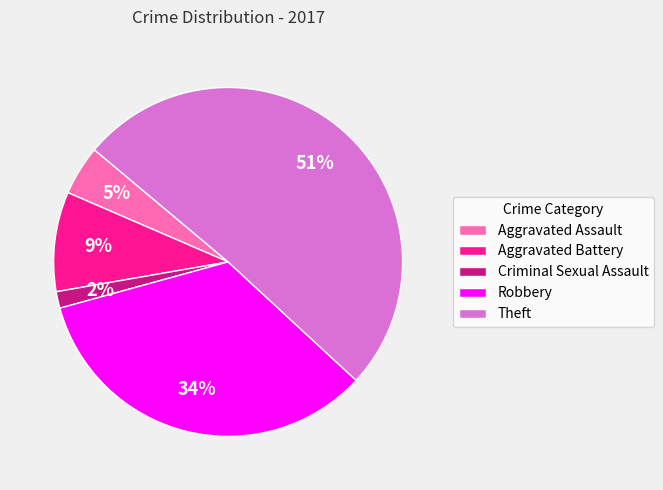

Count the number of slices in the pie.

5